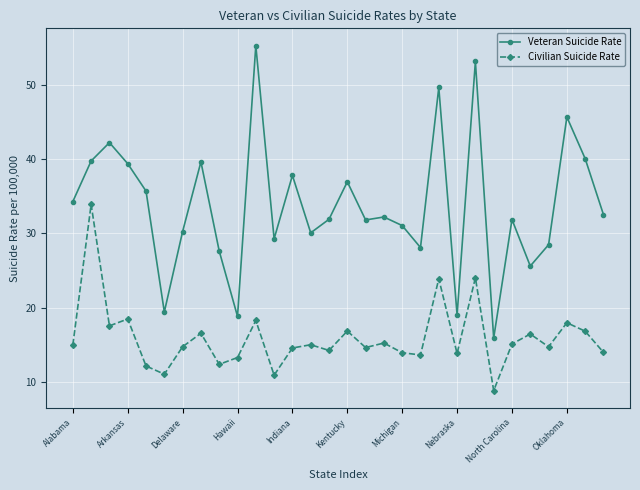

What is the value of the Civilian Suicide Rate point at the 15th from the left?

14.2